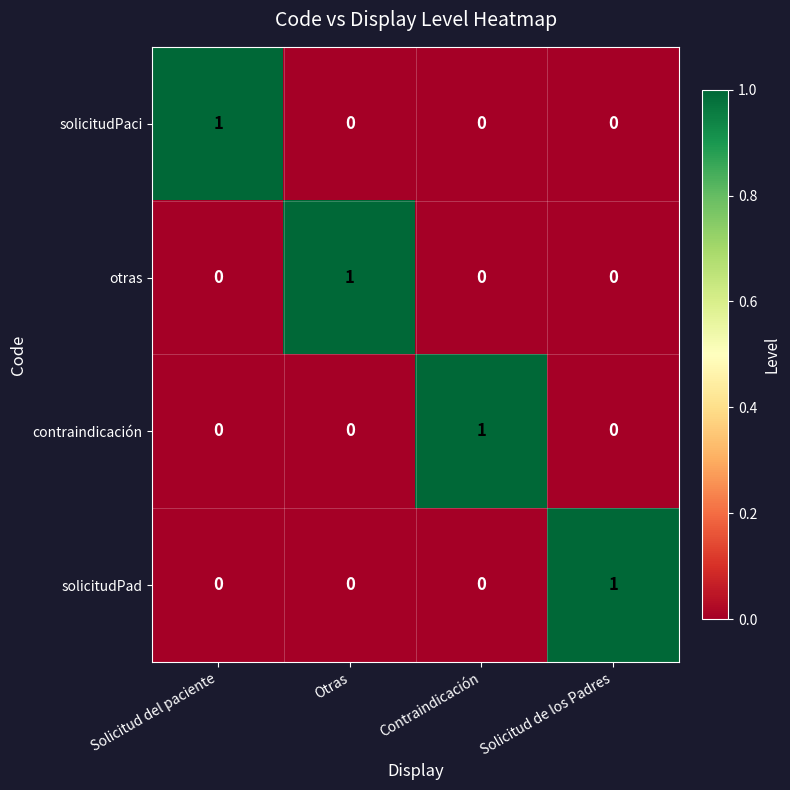

Count the solicitudPaci values in the range 0 to 1.

4